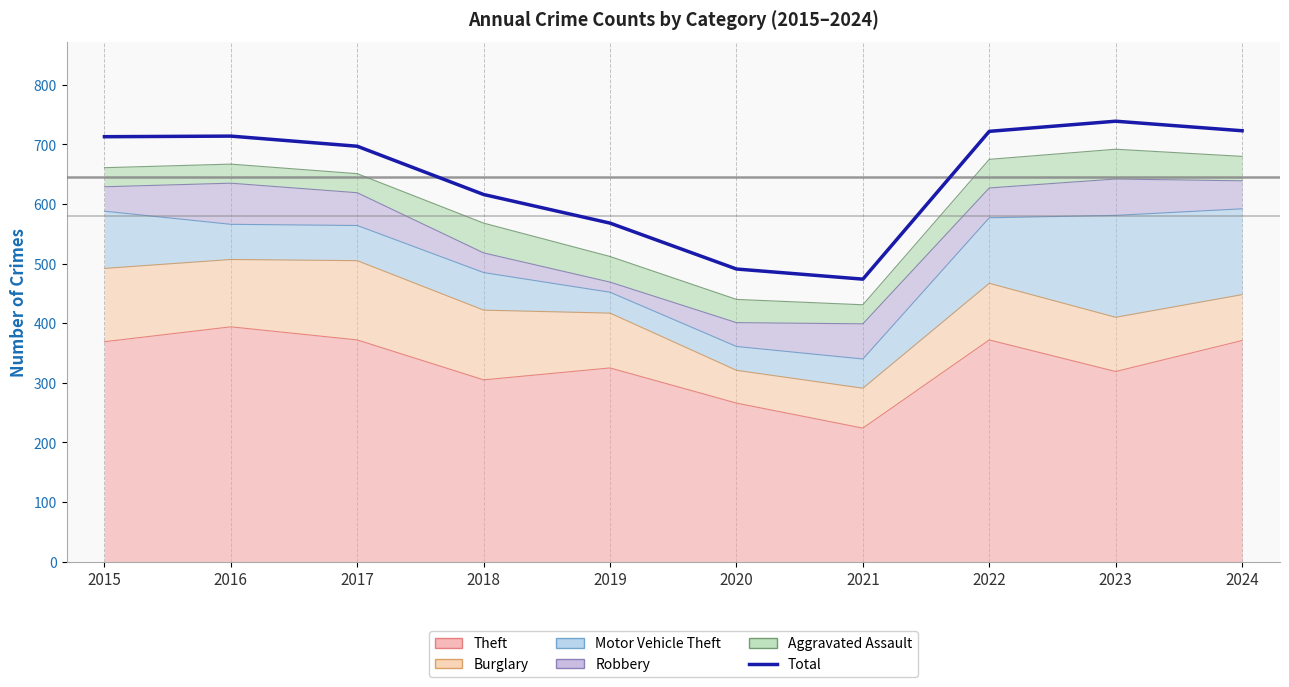

The value at 2023 is 739. True or false?

True